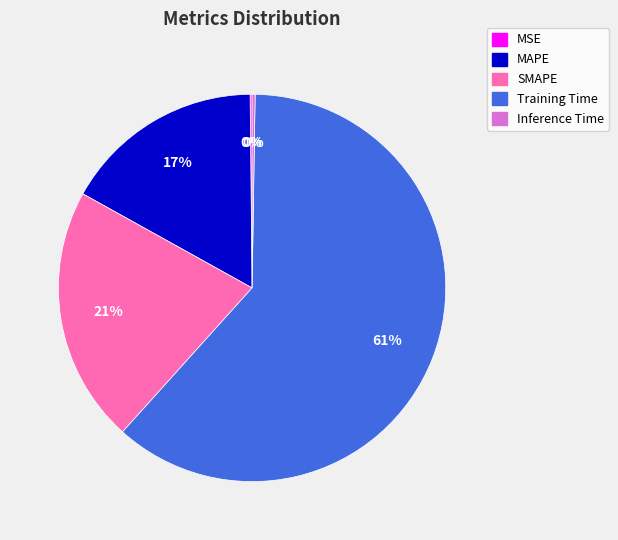

To the nearest percent, what is the average slice percentage?

20%